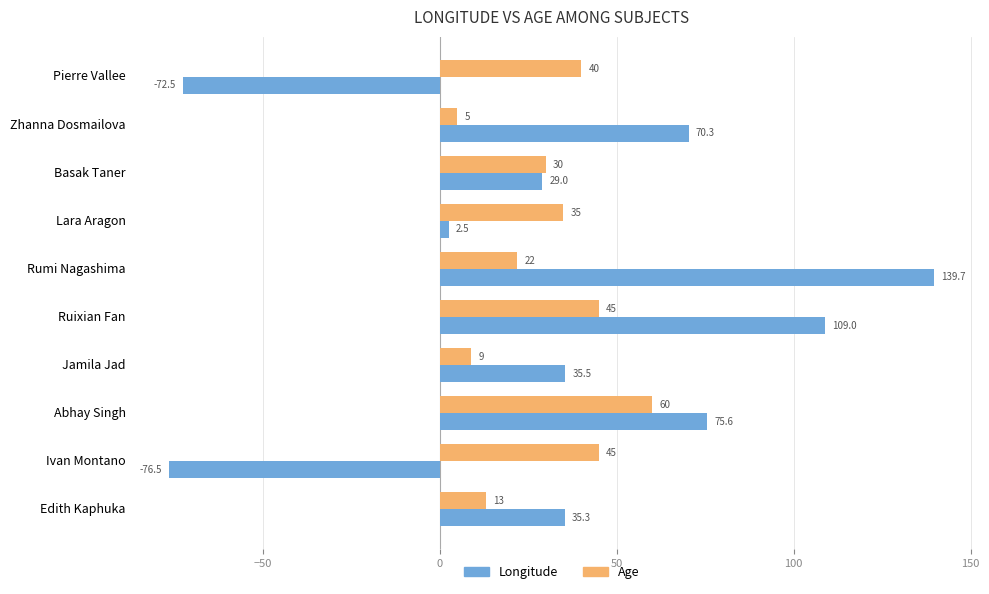

At which category is the sum across all series the highest?

Rumi Nagashima